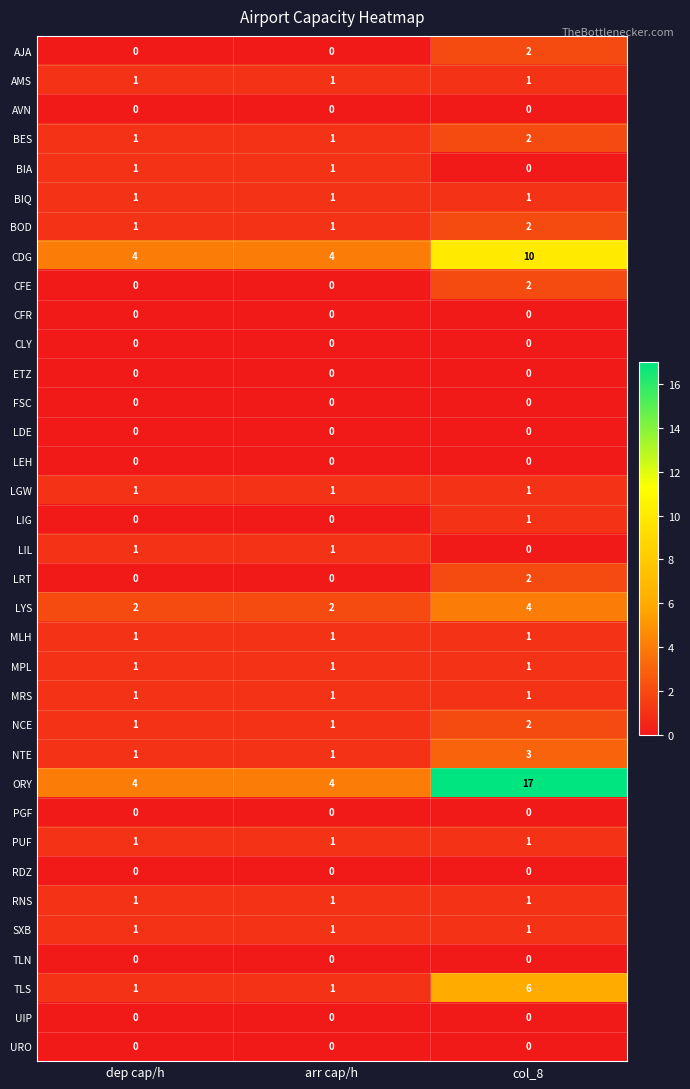

Count the BIA values in the range 0 to 1.

3